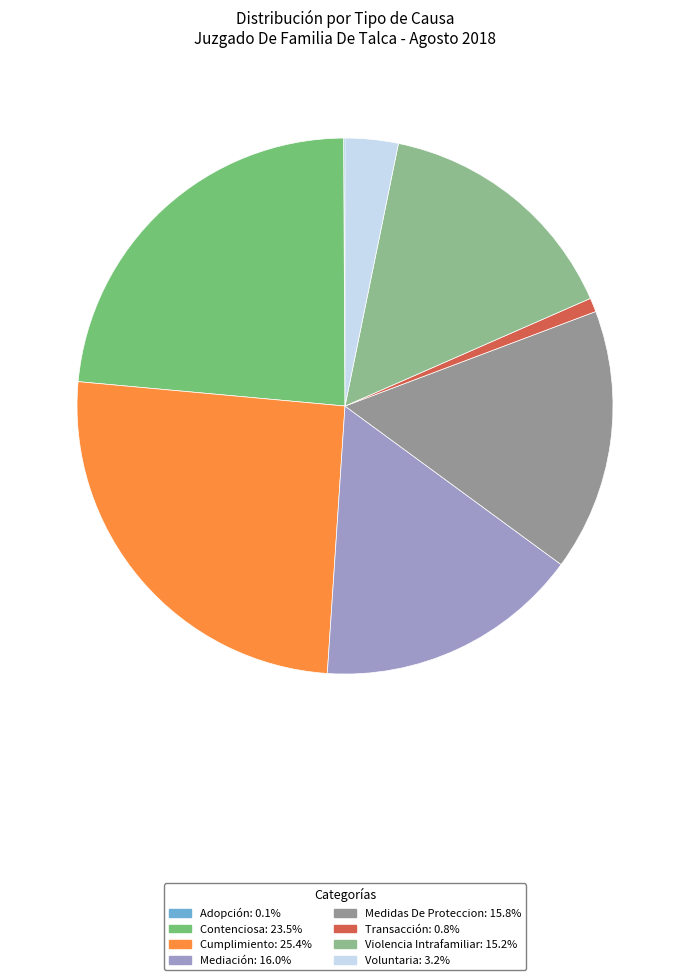

True or false: Adopción accounts for 0% of the total.

True